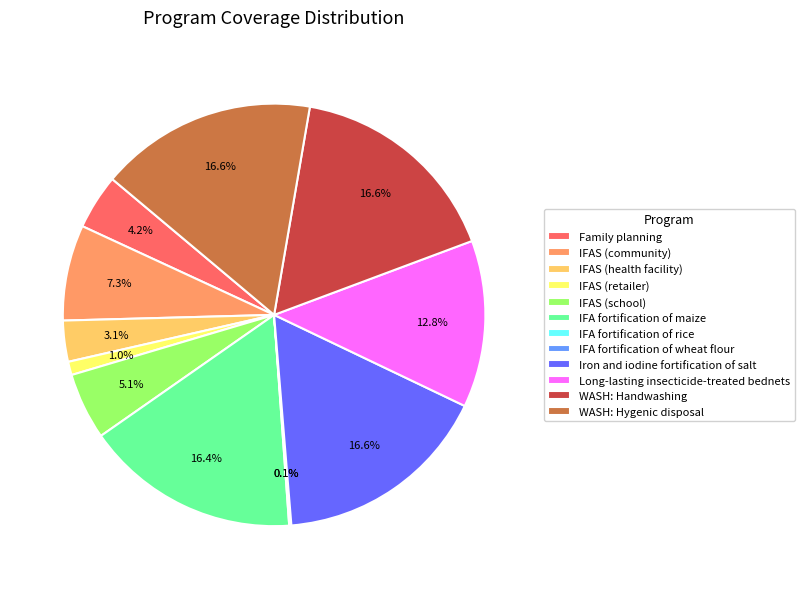

What percentage do IFAS (retailer) and IFAS (school) together represent?

6.1%